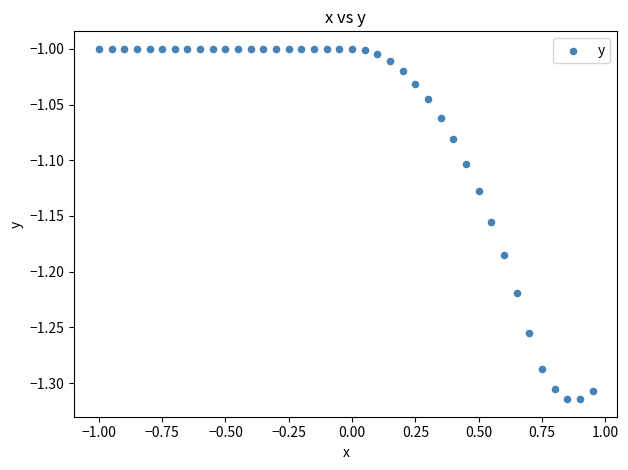

What is the range of X values (max minus min)?

2.0